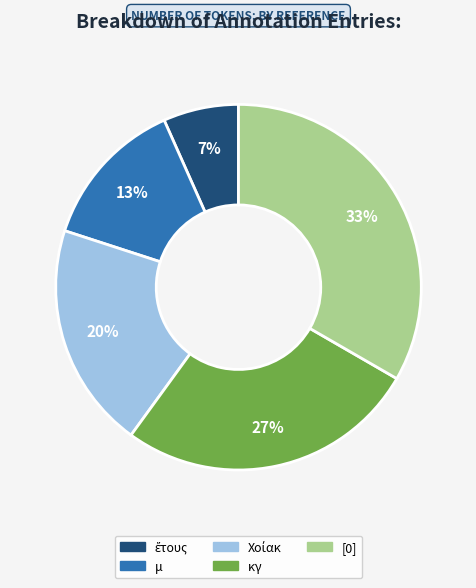

To the nearest percent, what is the average slice percentage?

20%